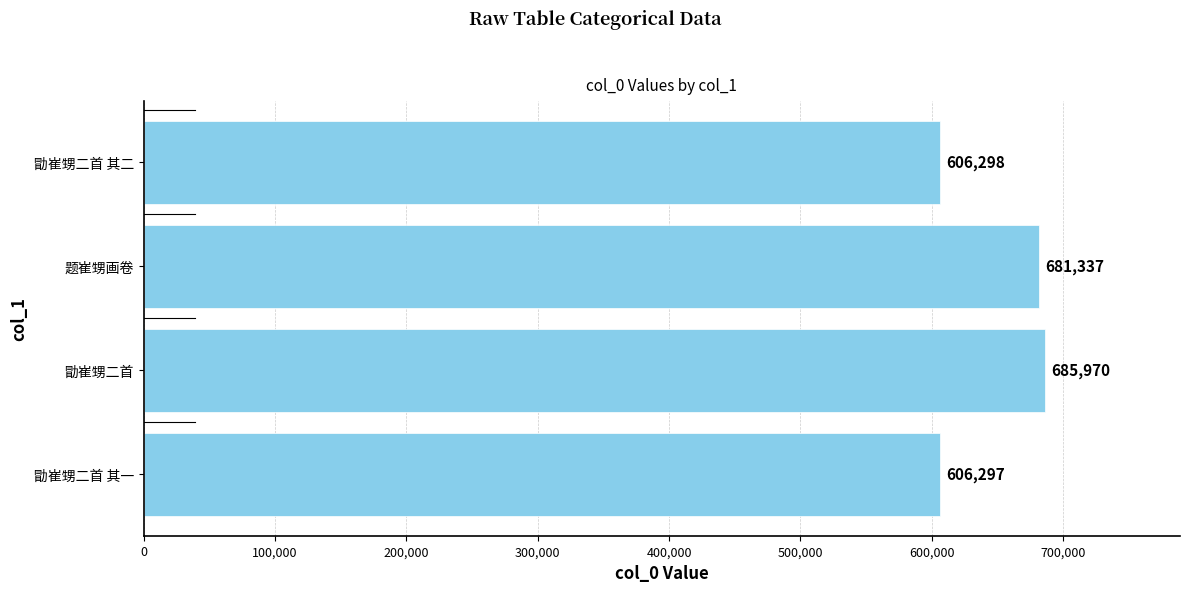

Rank the categories by value from highest to lowest.

勖崔甥二首, 题崔甥画卷, 勖崔甥二首 其二, 勖崔甥二首 其一